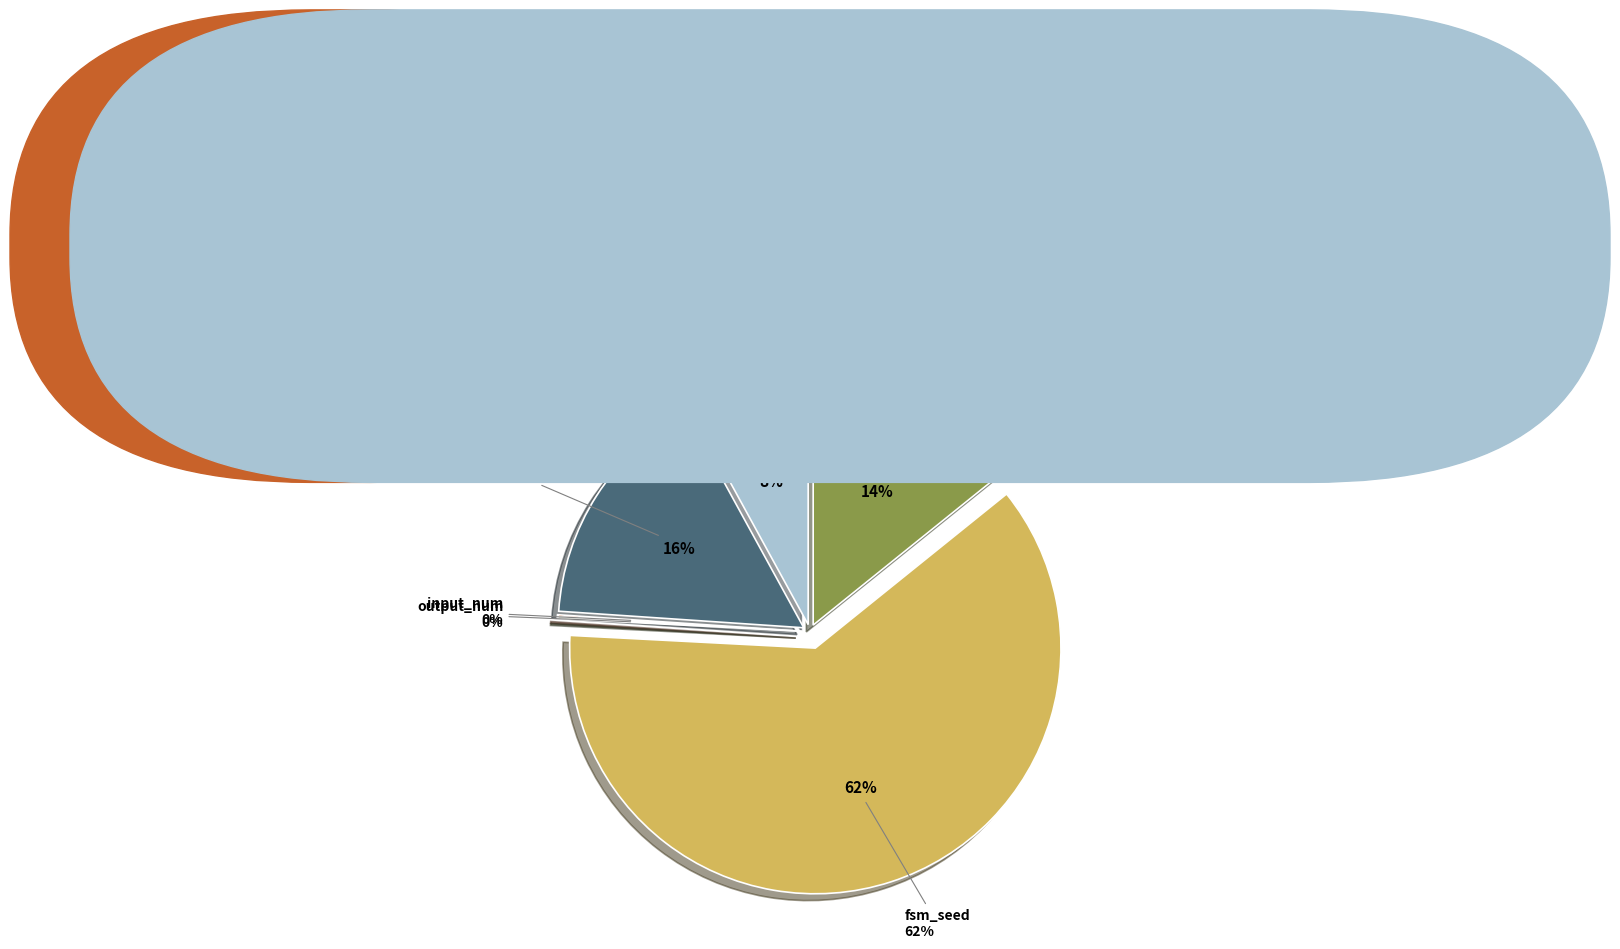

True or false: state_num accounts for 1% of the total.

False